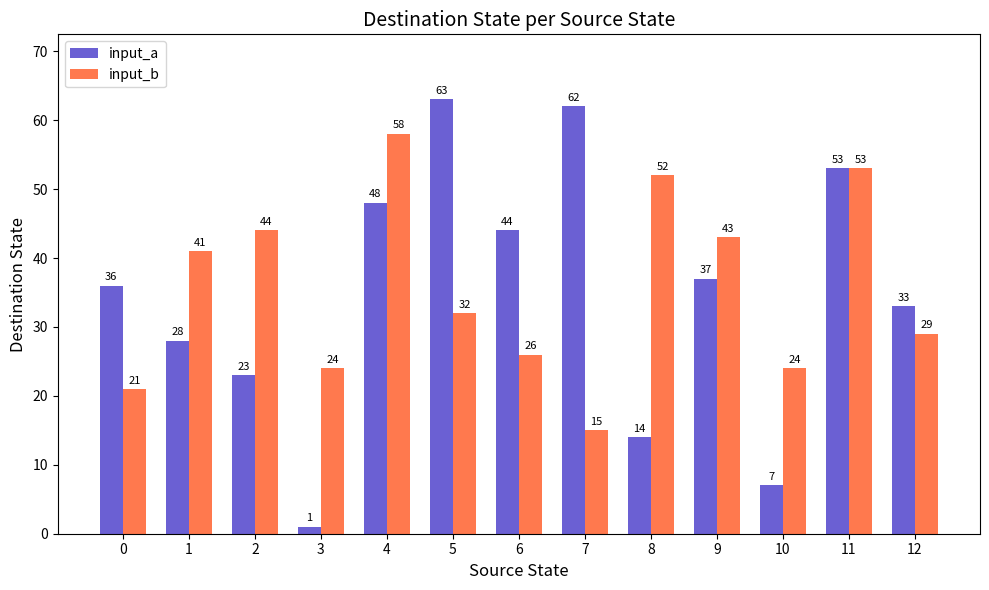

What is the minimum value shown in the chart?

1